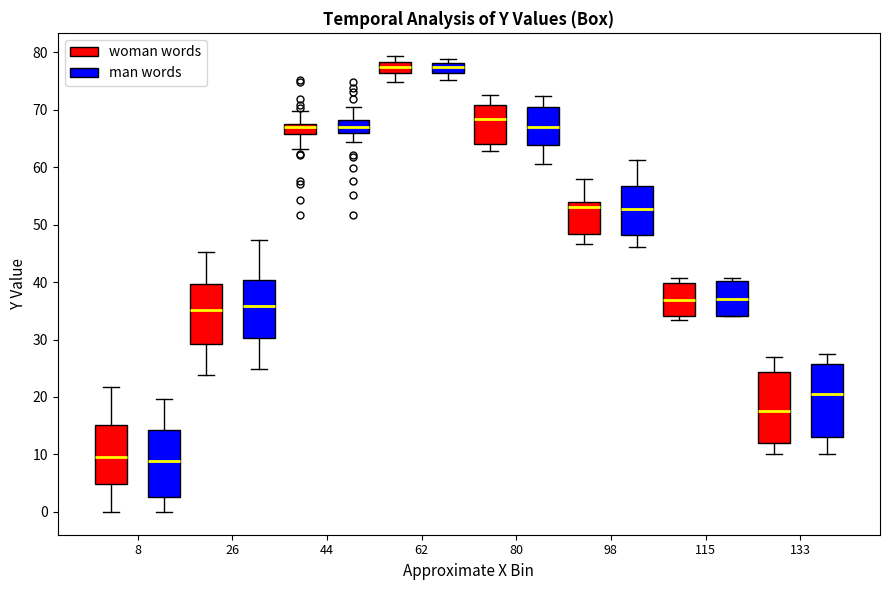

Where is the lower edge of the box for 115 (man words) on the y-axis? The values are not printed on the chart, so give them approximately, as read against the axis.

34